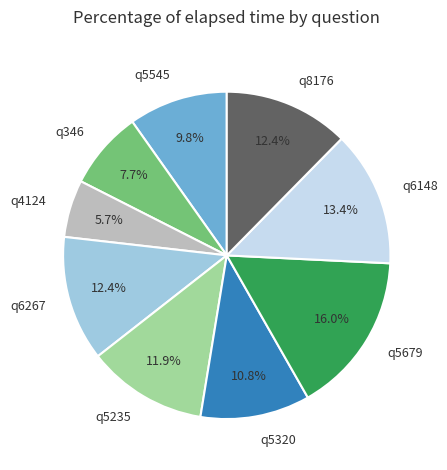

Count the number of slices in the pie.

9